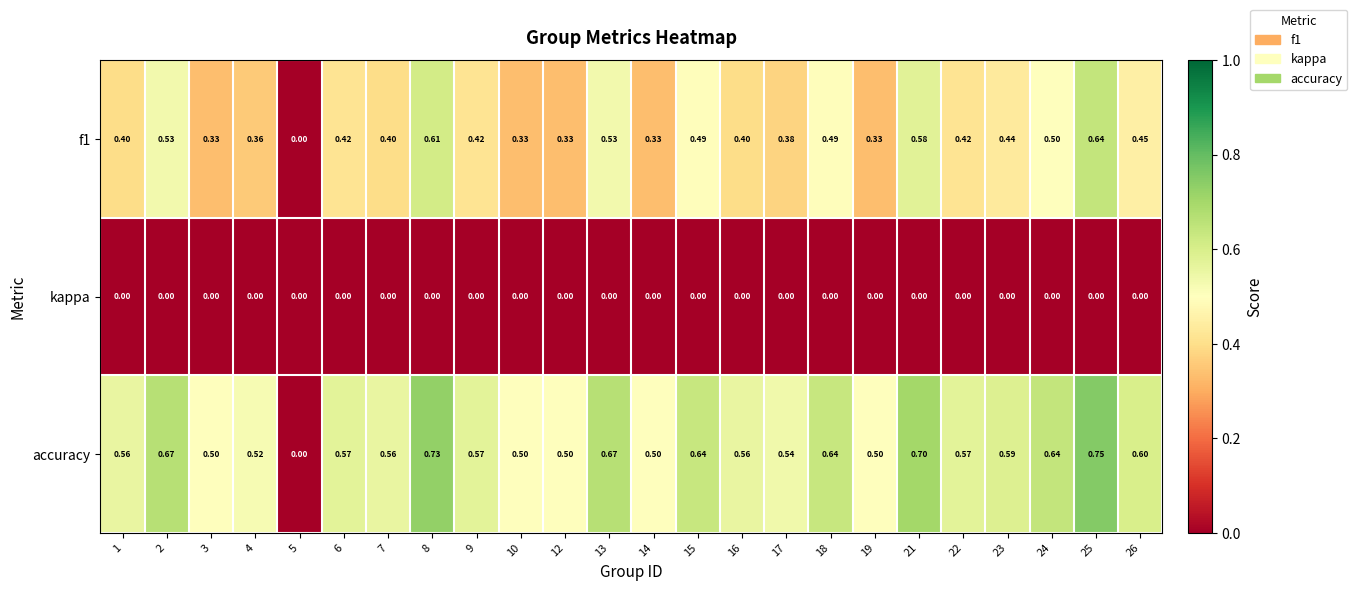

Between 4 and 5, which series saw the biggest shift?

accuracy